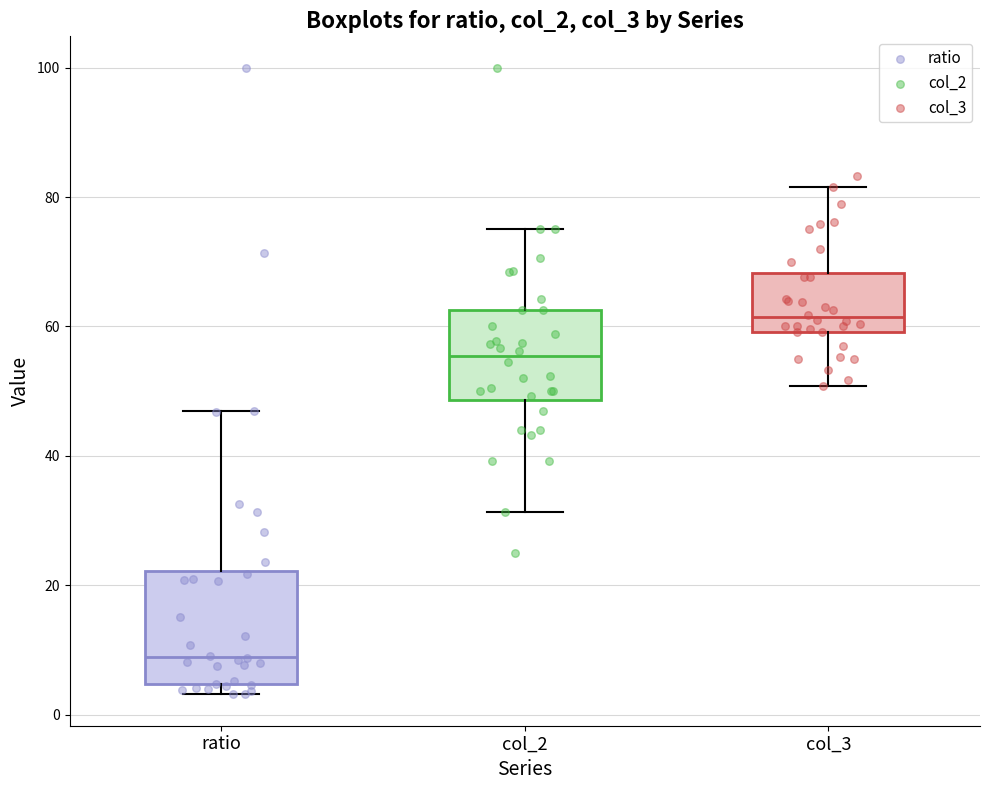

Comparing the boxes themselves (not the whiskers), which one is the tallest?

ratio